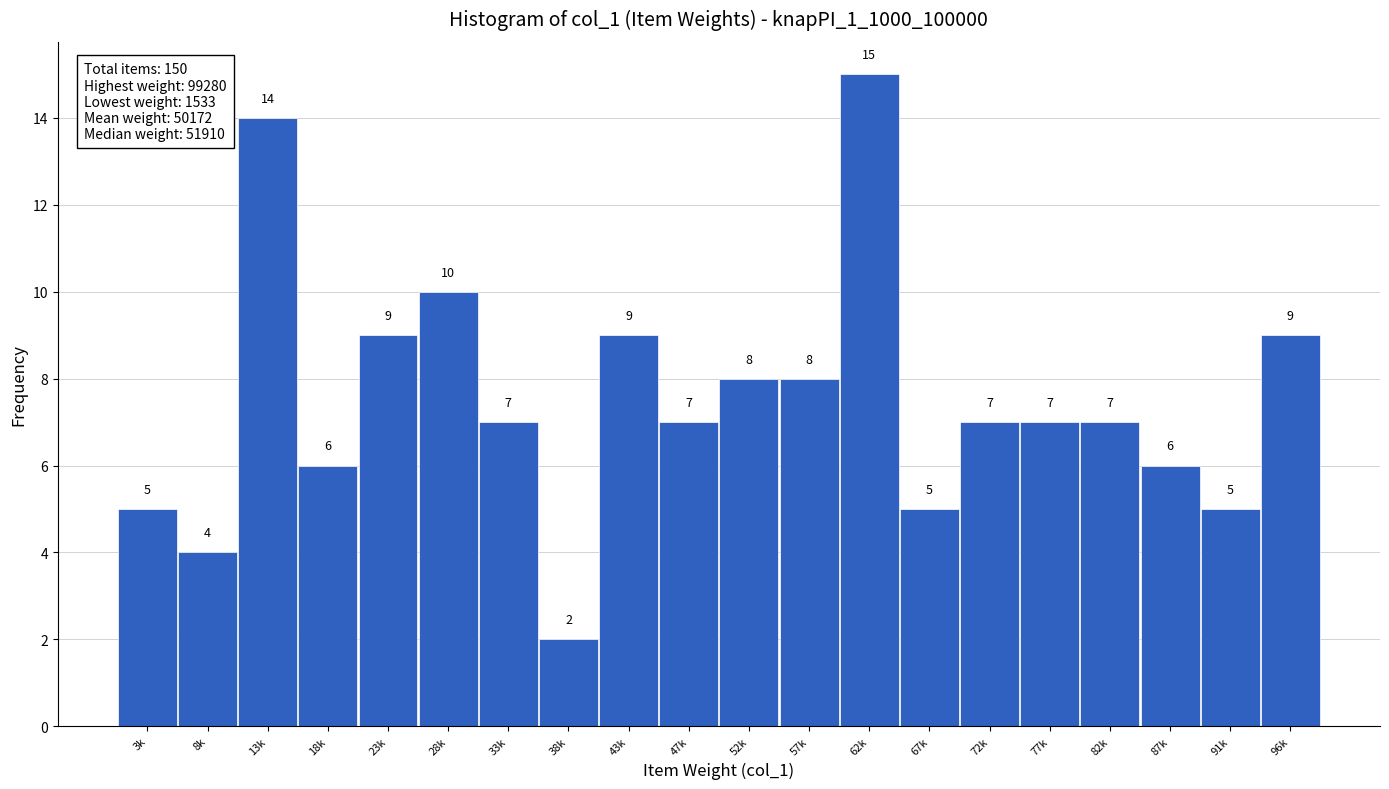

Reading right to left, list all the values displayed in this chart.

96k=9	91k=5	87k=6	82k=7	77k=7	72k=7	67k=5	62k=15	57k=8	52k=8	47k=7	43k=9	38k=2	33k=7	28k=10	23k=9	18k=6	13k=14	8k=4	3k=5